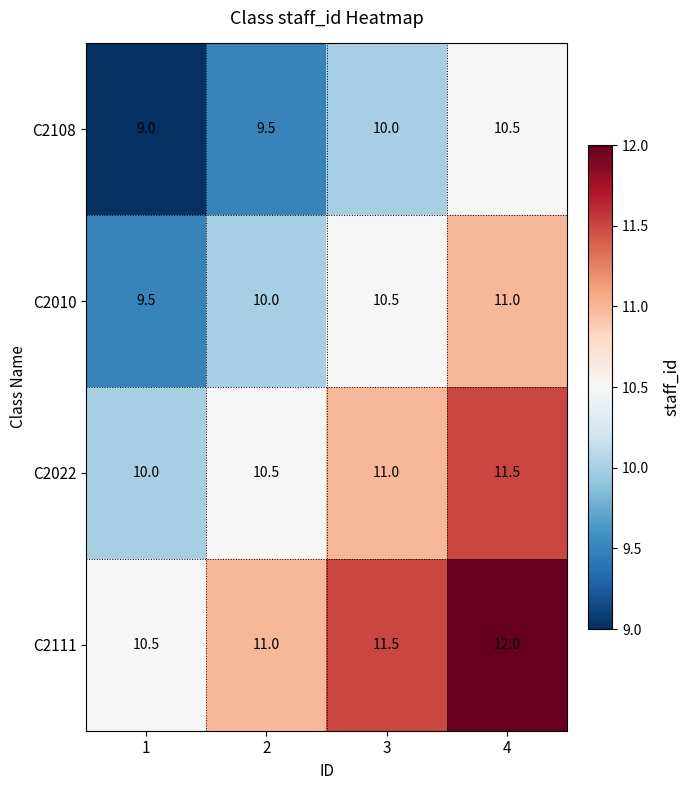

Which series has the largest total across all categories?

C2111